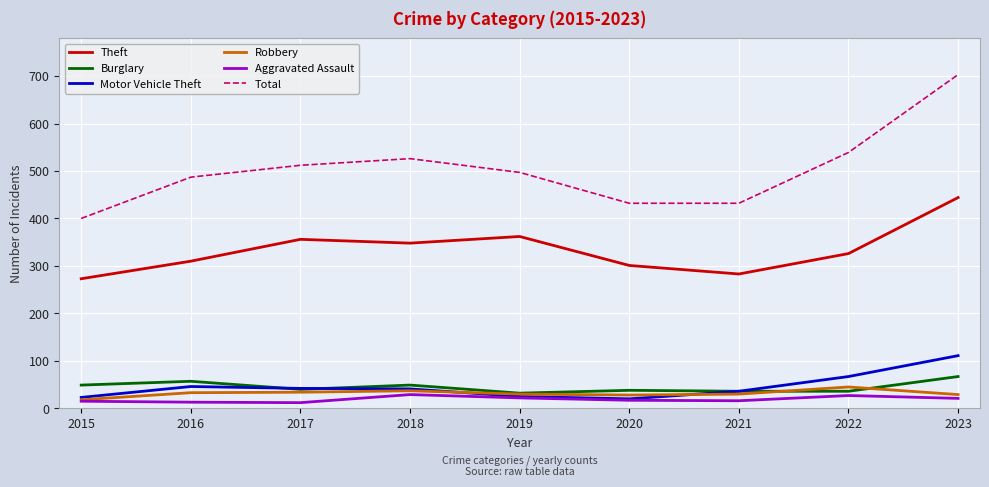

True or false: Total and Burglary intersect in this chart.

False